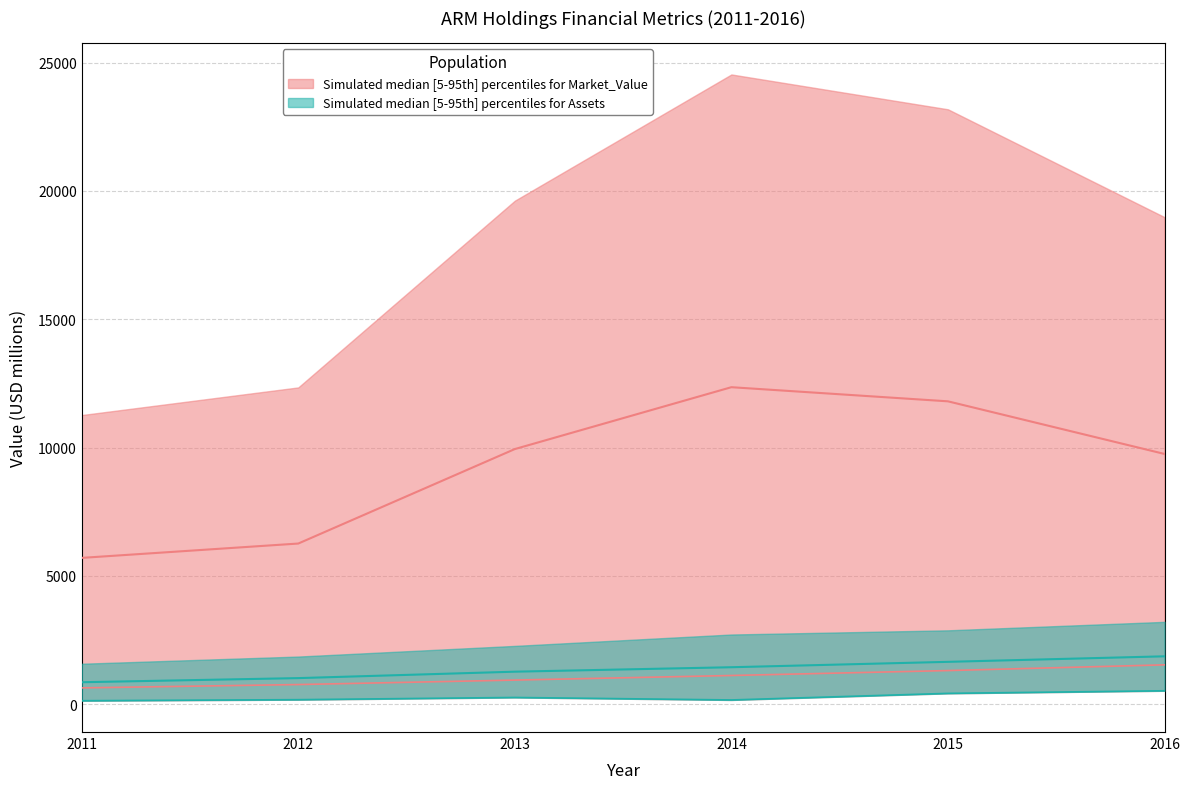

Reading left to right, list all the values displayed in this chart.

Sales: 634.0	764.0	938.0	1117.0	1309.0	1532.0
Profits: 134.1	174.9	261.0	163.7	420.5	521.4
Assets: 854.5	1015.0	1265.5	1438.8	1648.8	1864.2
Market_Value: 5700.1	6258.9	9940.5	12351.4	11800.8	9750.2